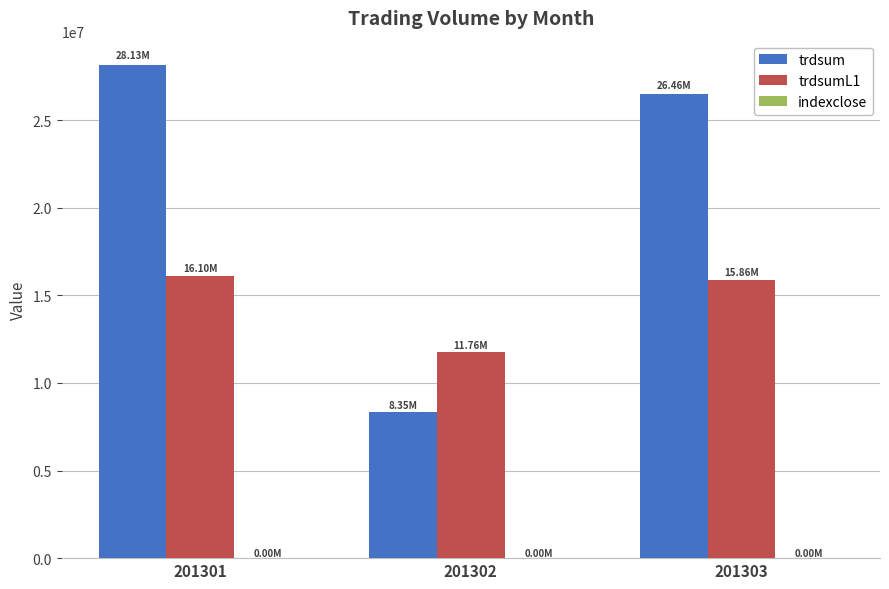

Between 201301 and 201302, which series saw the biggest shift?

trdsum